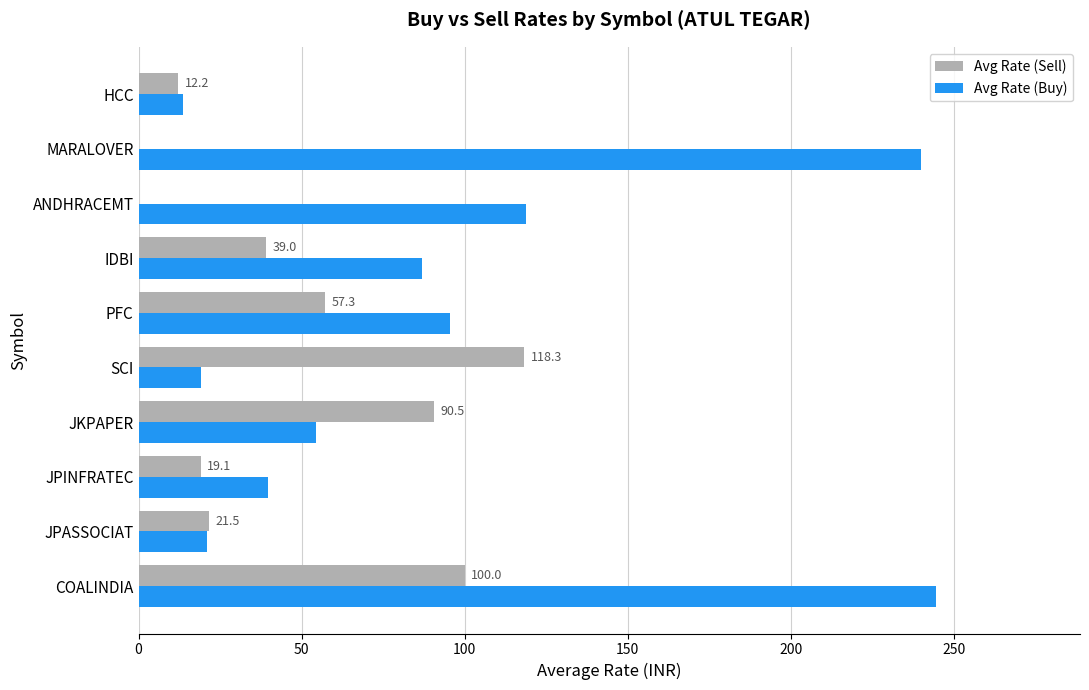

True or false: Avg Rate (Buy) has a value of 244.6 at COALINDIA.

True